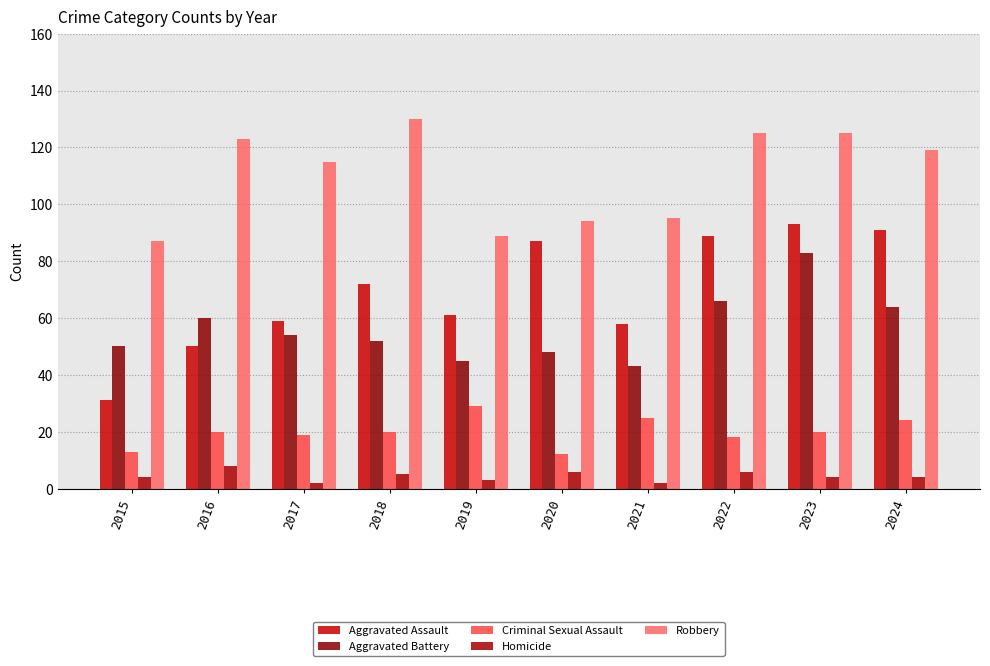

Rank the series at 2018 from highest to lowest value.

Robbery, Aggravated Assault, Aggravated Battery, Criminal Sexual Assault, Homicide